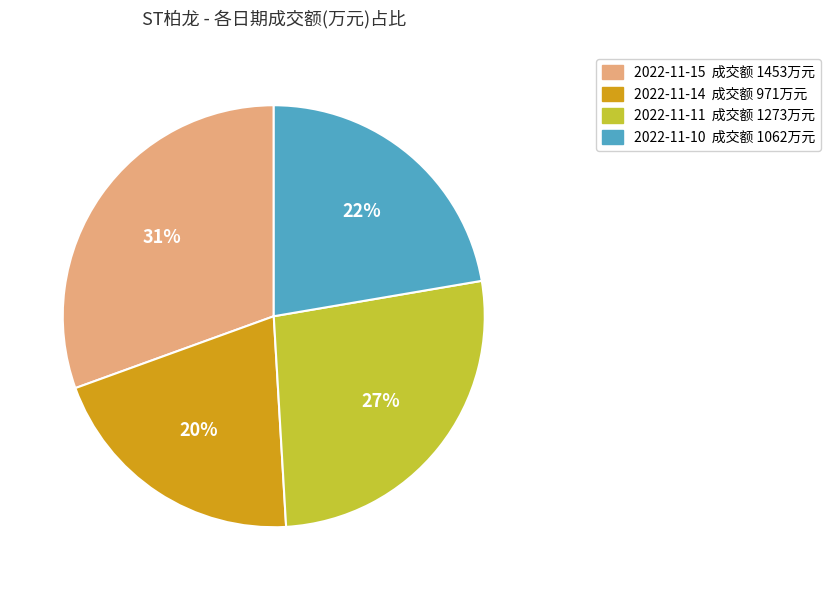

How many slices are in this pie chart?

4